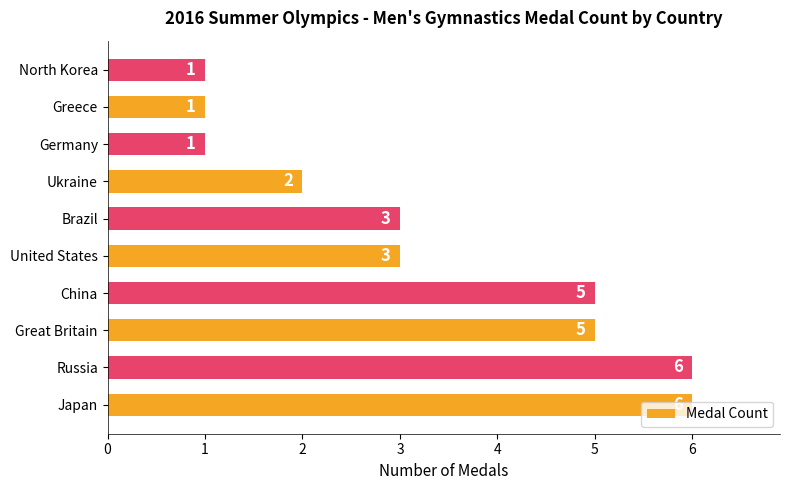

What is the ratio of the value at Russia to the value at Japan?

1.0